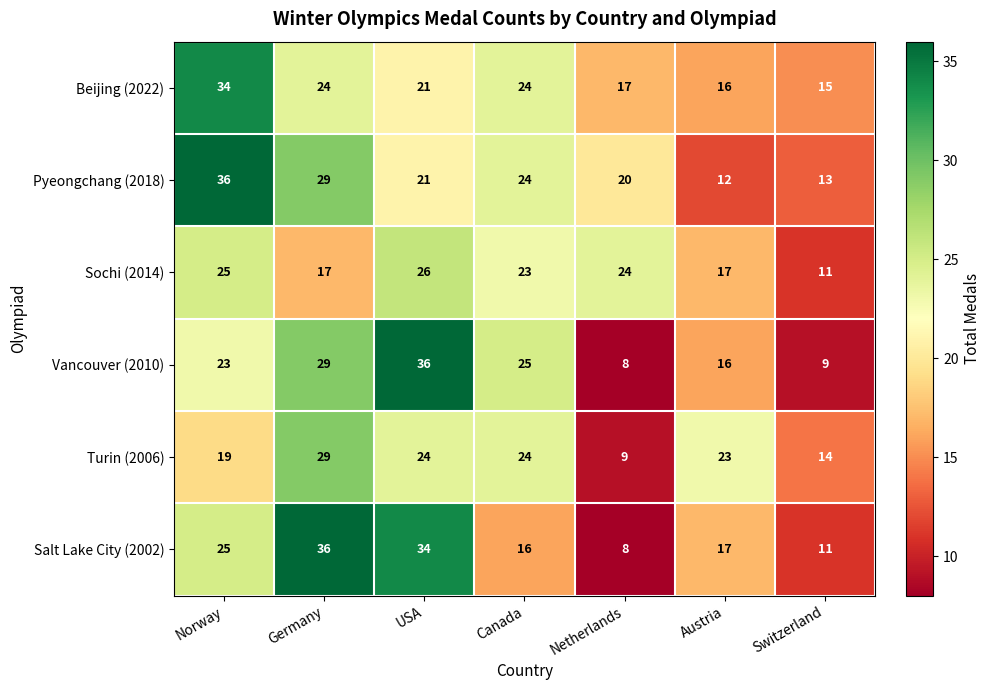

Which series changed the most between Germany and Canada?

Salt Lake City (2002)